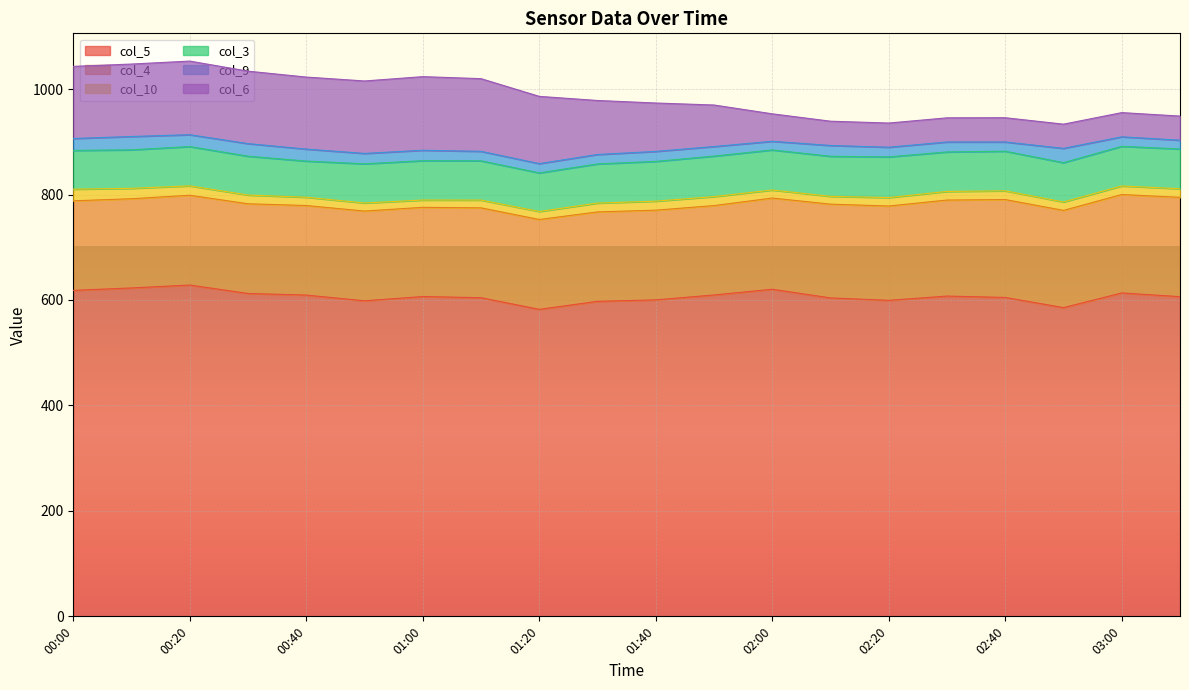

What is the average value of the col_9 series?

20.0